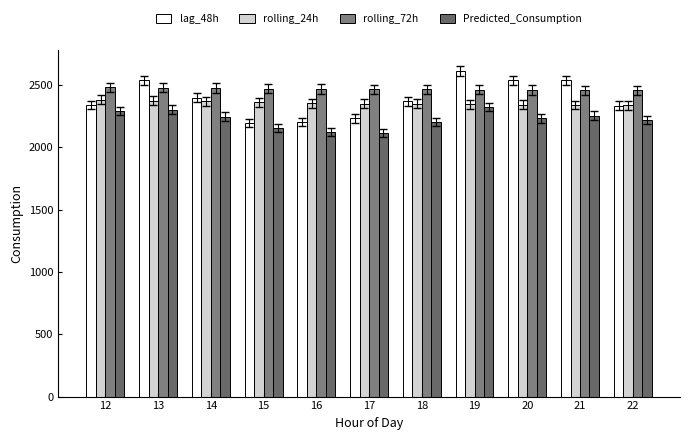

Reading right to left, transcribe all the data shown in this chart.

lag_48h: 22=2333.0	21=2537.0	20=2537.0	19=2610.0	18=2369.0	17=2232.0	16=2200.0	15=2193.0	14=2396.0	13=2536.0	12=2340.0
rolling_24h: 22=2336.5	21=2338.1	20=2341.3	19=2345.9	18=2350.2	17=2350.8	16=2354.0	15=2359.9	14=2368.9	13=2375.1	12=2382.4
rolling_72h: 22=2457.9	21=2458.2	20=2459.0	19=2461.2	18=2464.0	17=2466.0	16=2468.1	15=2471.2	14=2475.8	13=2478.8	12=2480.7
Predicted_Consumption: 22=2217.5	21=2253.8	20=2231.5	19=2324.1	18=2204.5	17=2117.5	16=2124.1	15=2153.4	14=2245.9	13=2301.5	12=2289.6